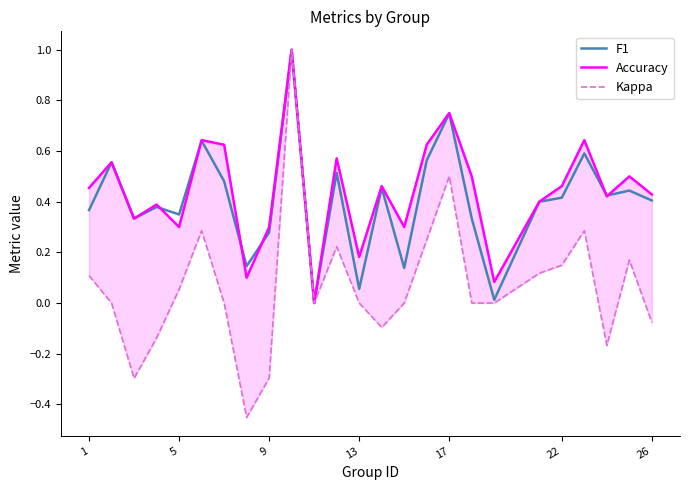

What is the highest value of the F1 series?

1.0